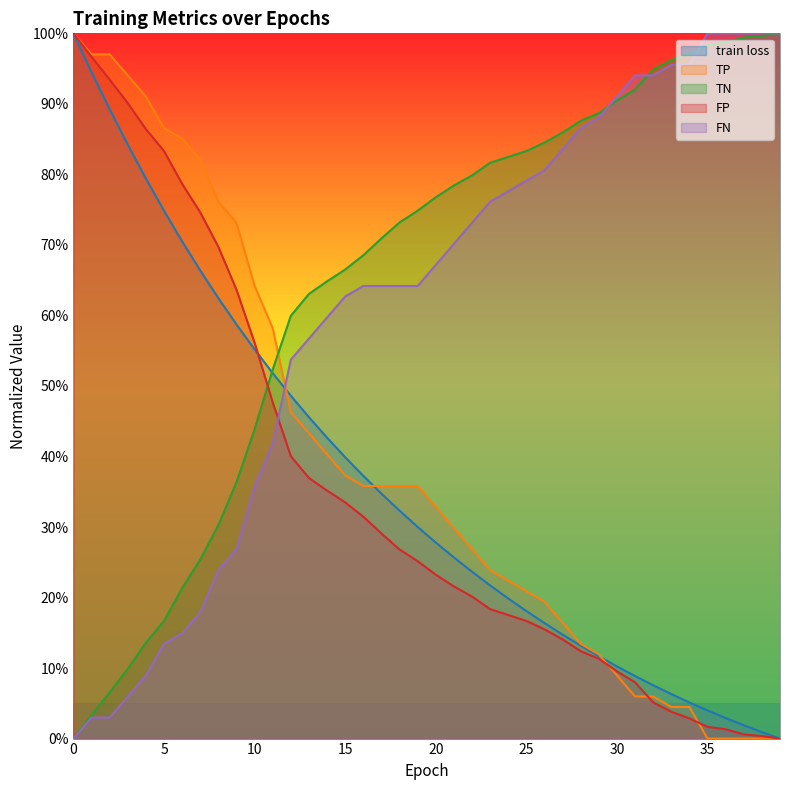

The TP series shows 76.1 at 8. True or false?

True